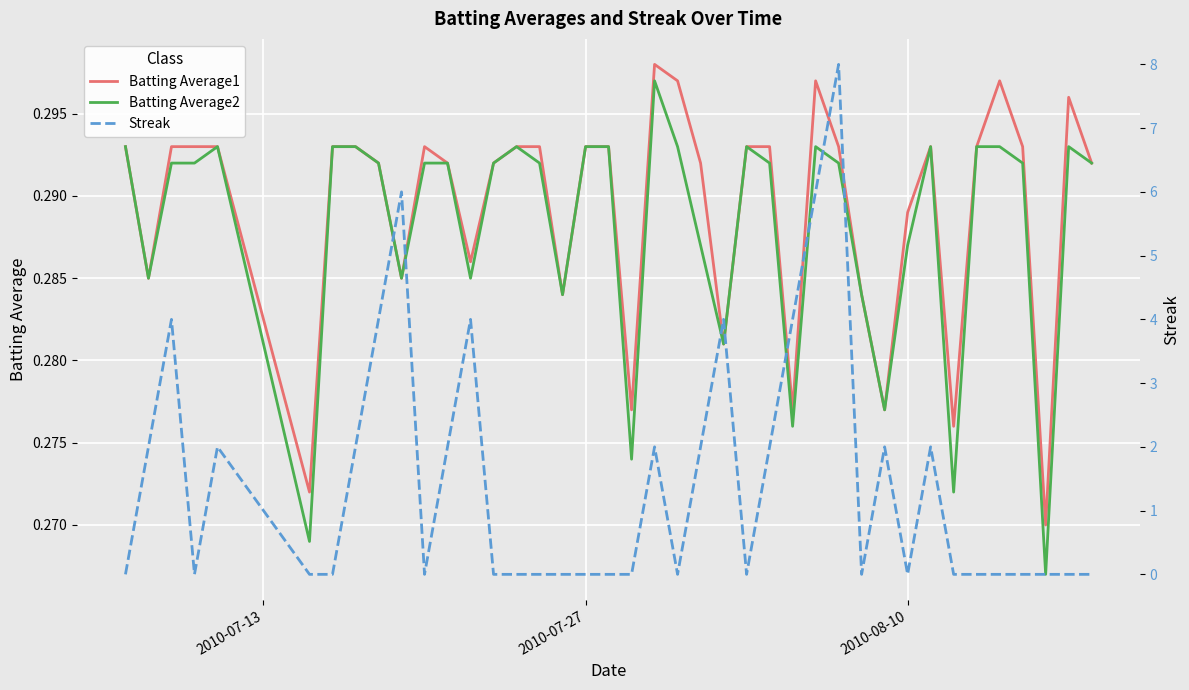

What is the highest value of the Batting Average2 series?

0.3